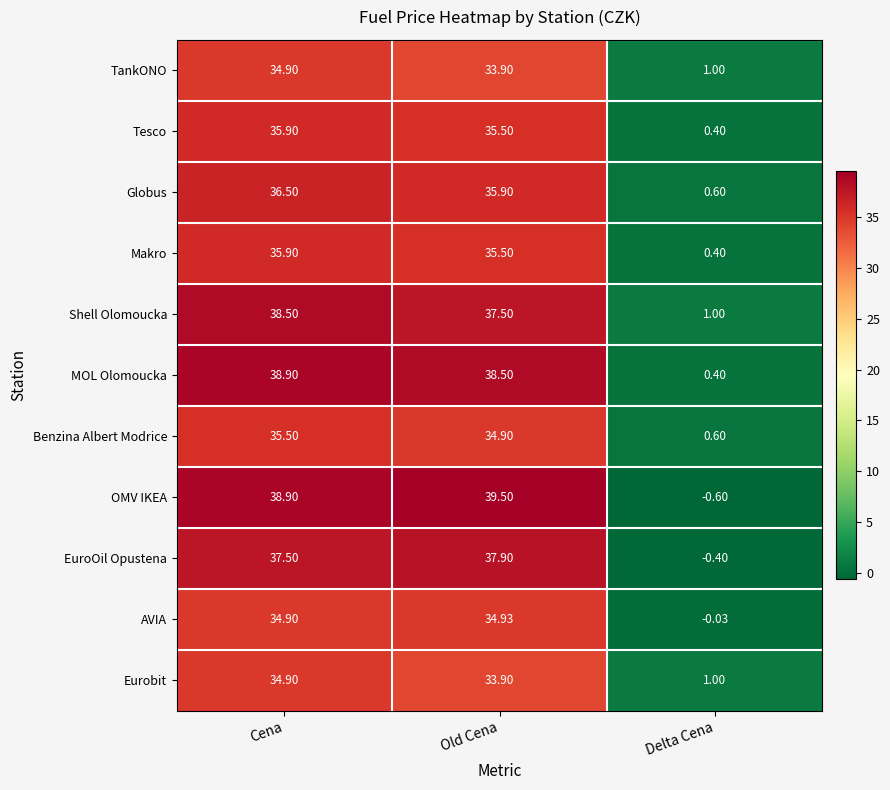

At how many categories does at least one series exceed 38?

2